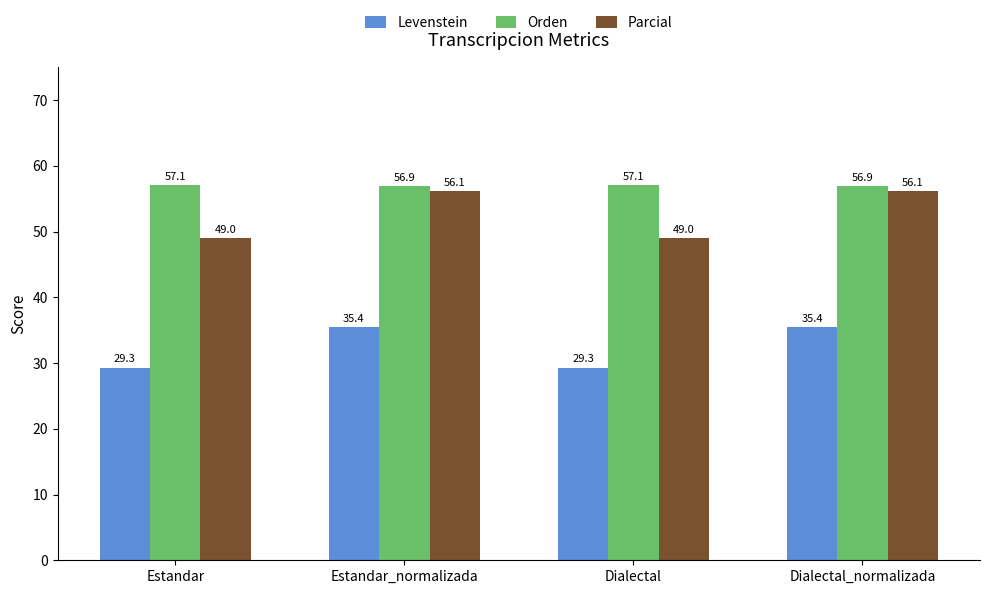

What is the maximum value for Parcial?

56.1